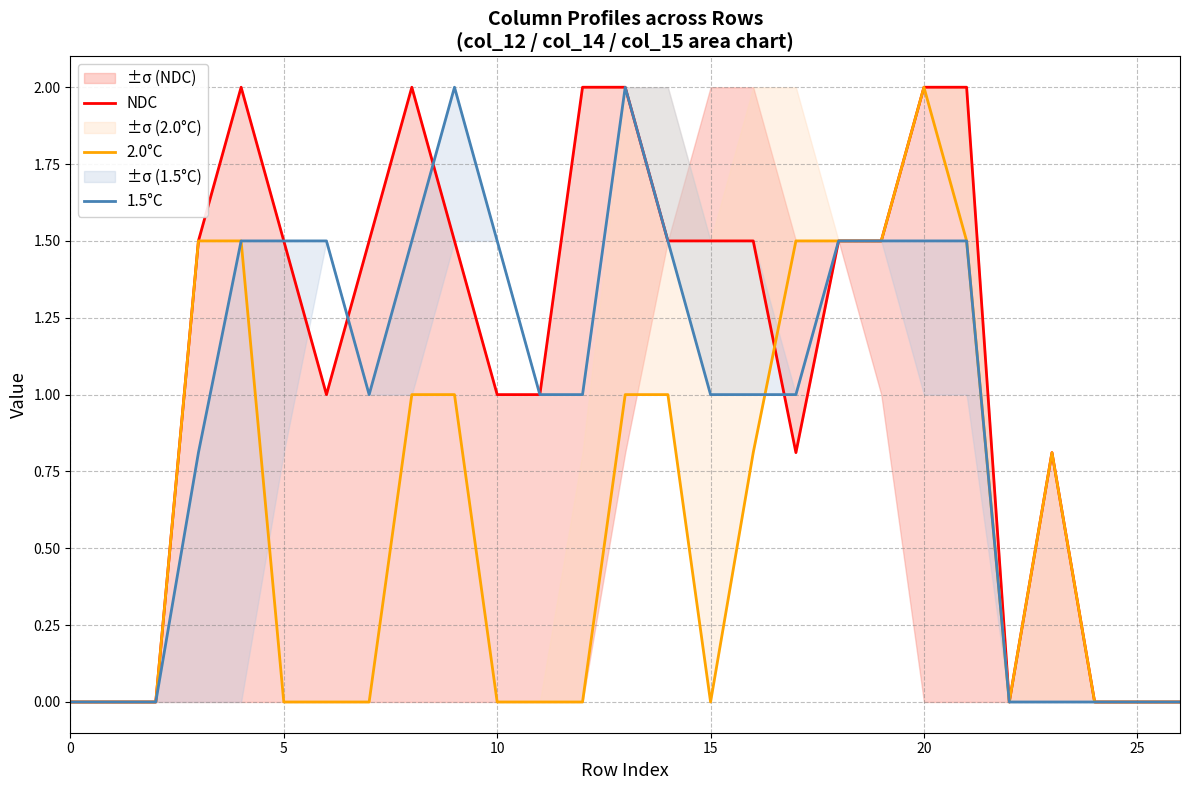

Which series has the largest total across all categories?

NDC